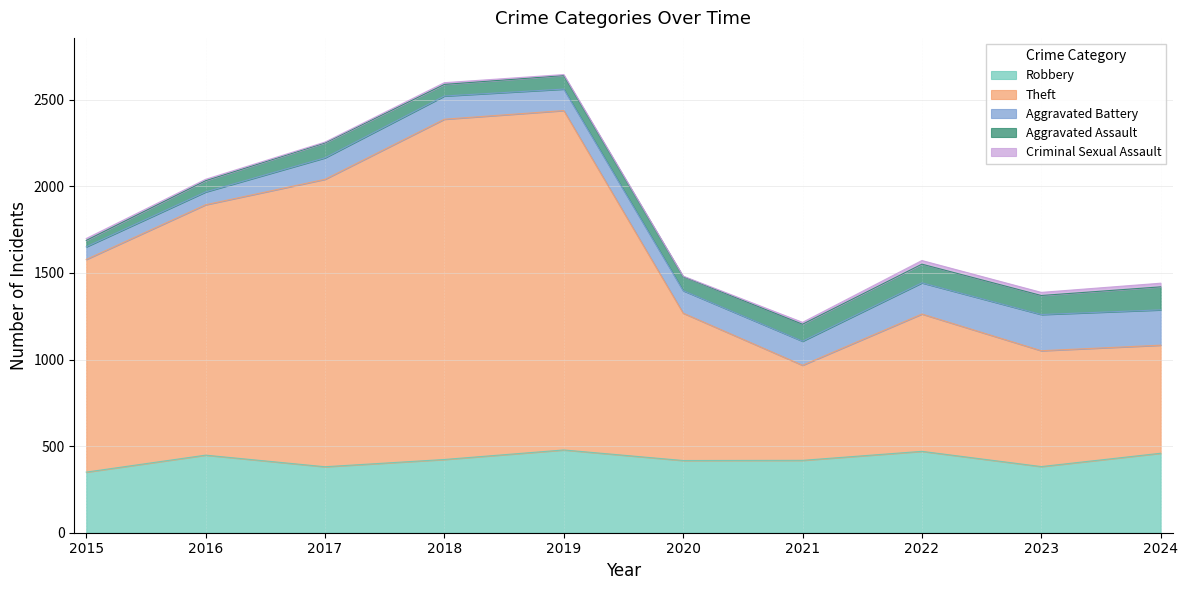

How many values in the Robbery series exceed 423?

4